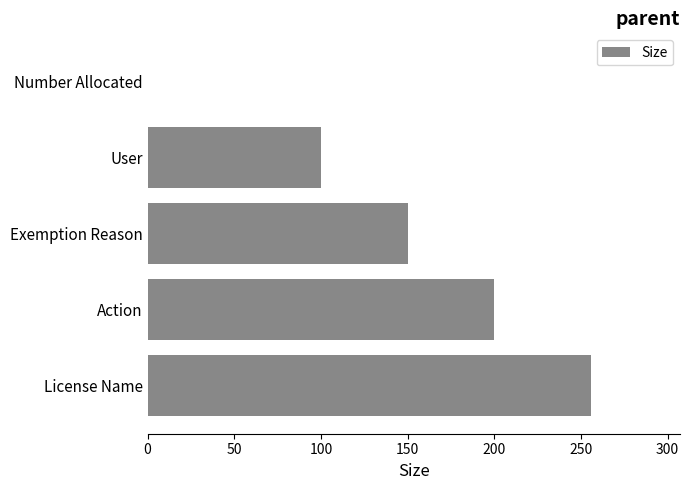

Are the bars horizontal?

Yes